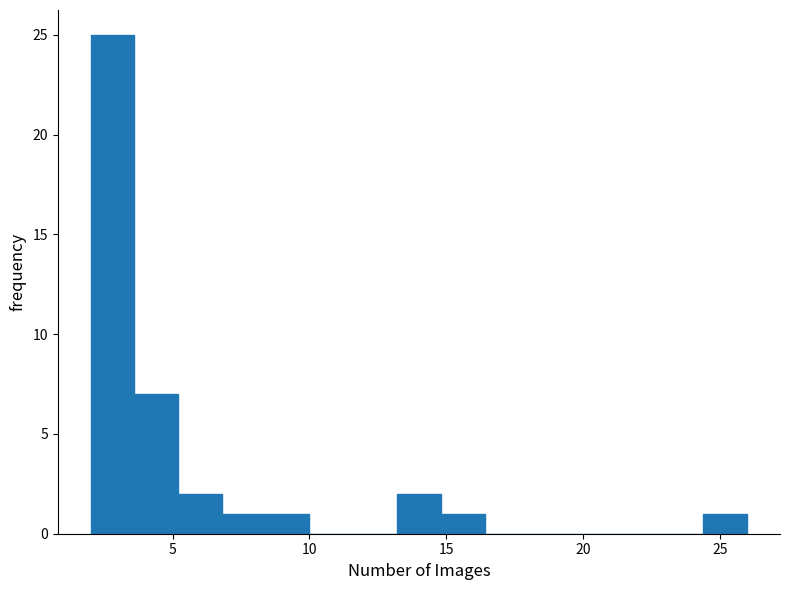

Around what value on the x-axis is the tallest bar? Give the approximate position of its centre, as read against the axis.

3.0